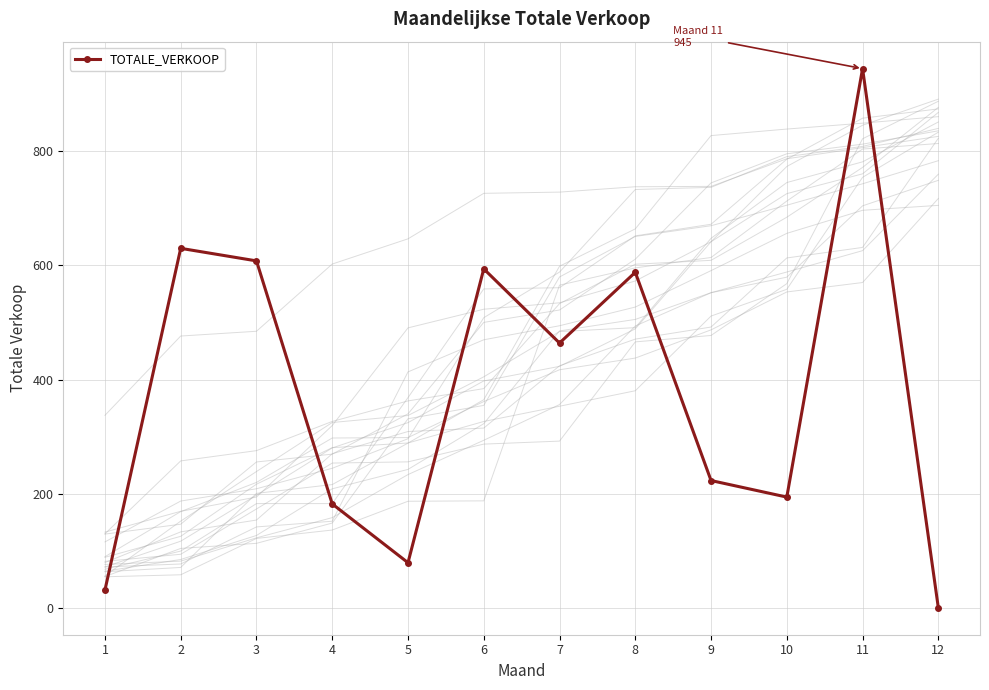

What is the value of the 4th point from the left?

182